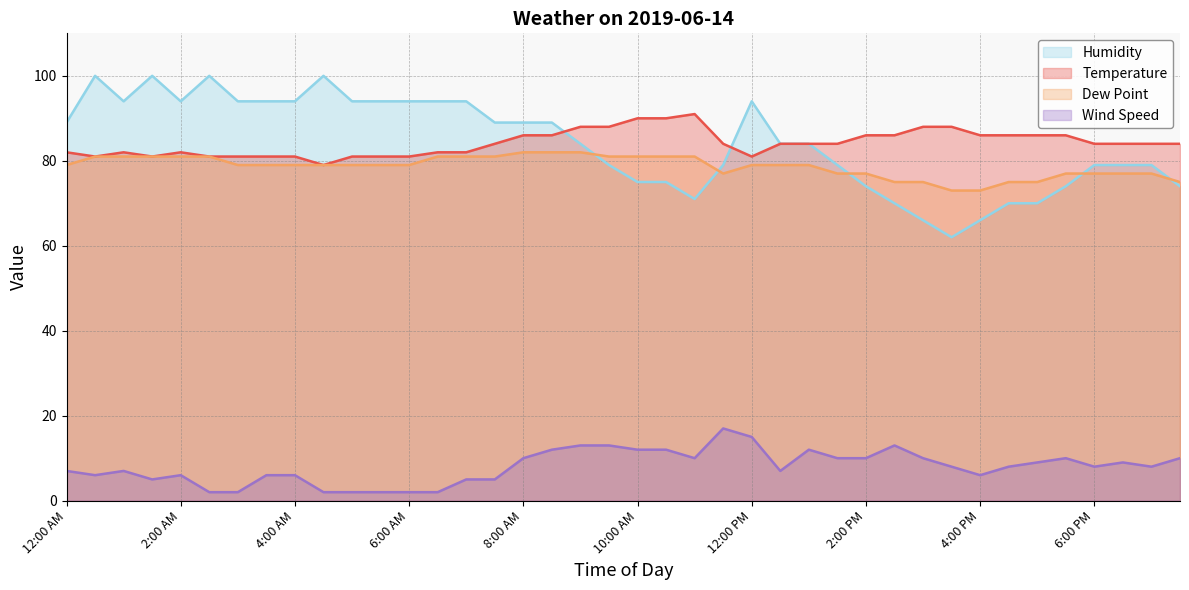

At which label does Temperature reach its minimum?

4:30 AM